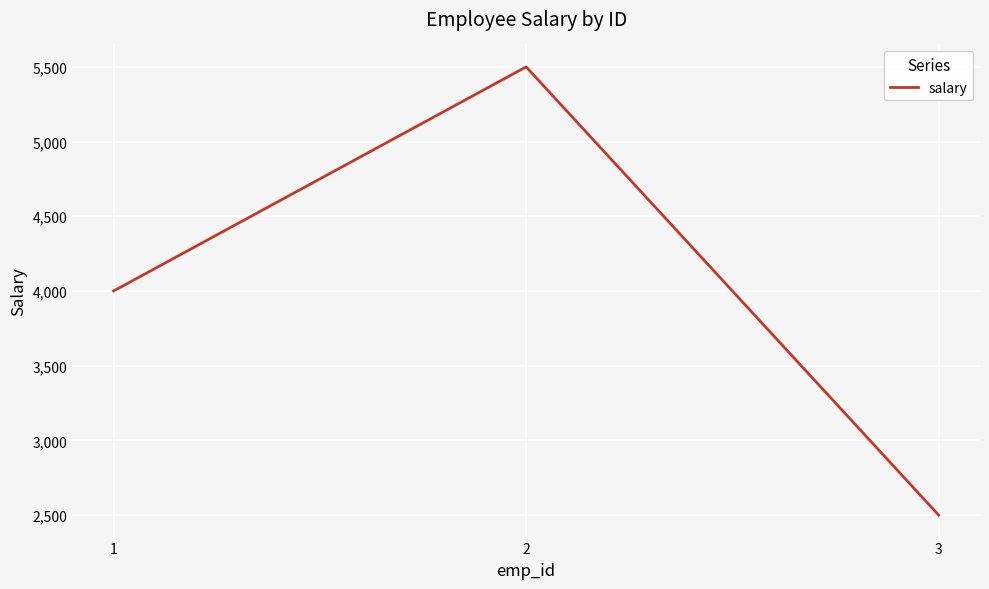

Read the value at 3, to the nearest 50.

2500